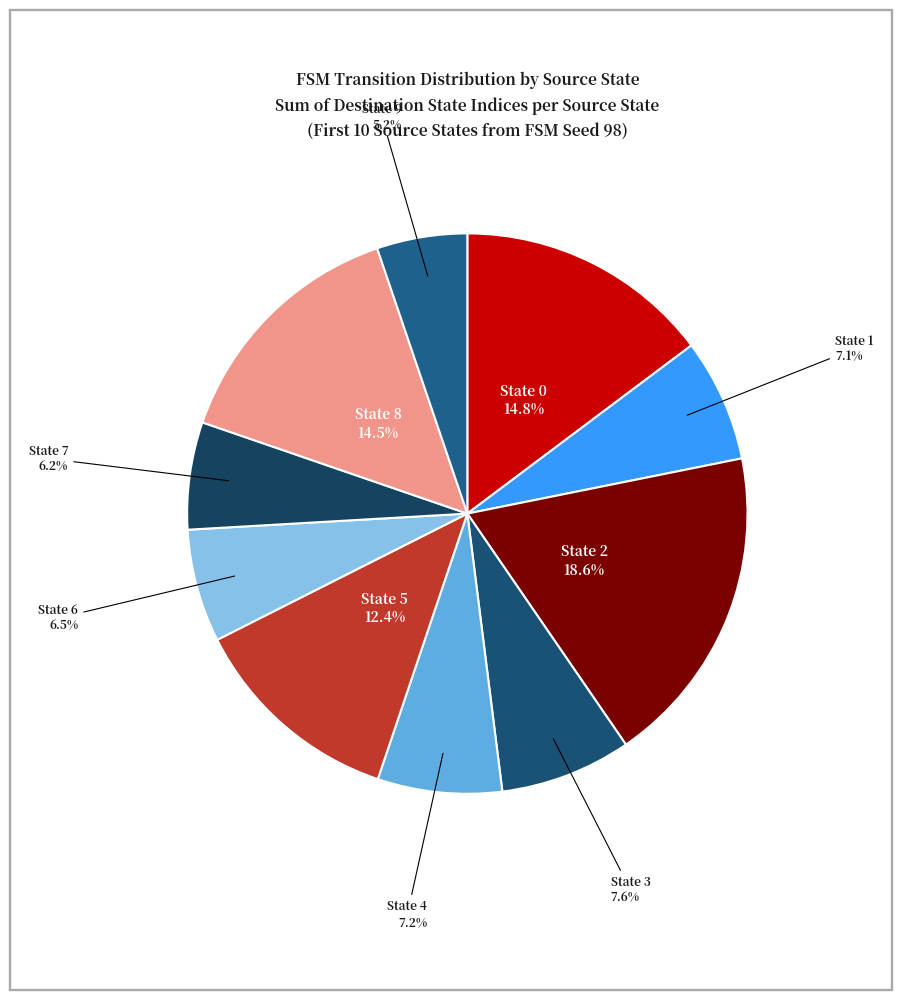

Count the number of slices in the pie.

10